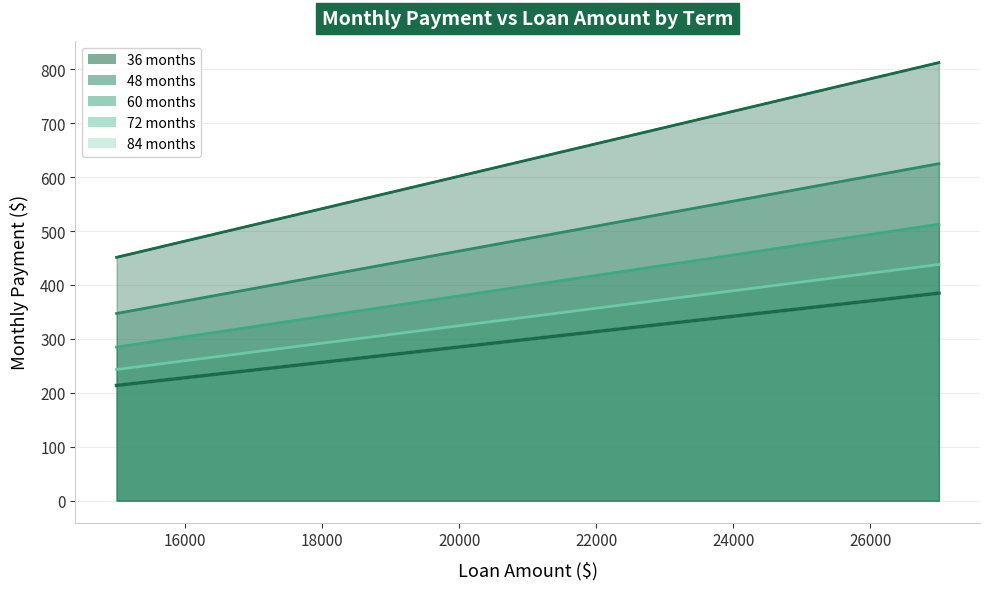

What is the average value of the 36 months series?

398.7